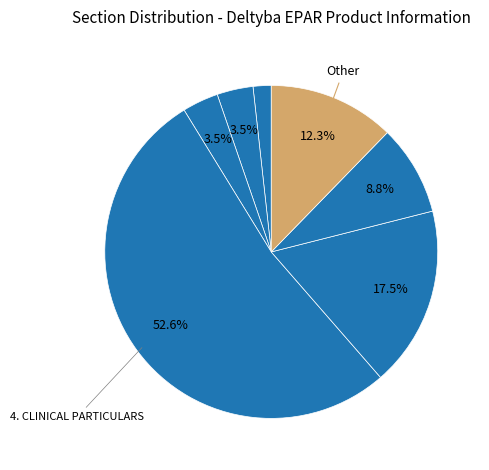

Count the number of slices in the pie.

7